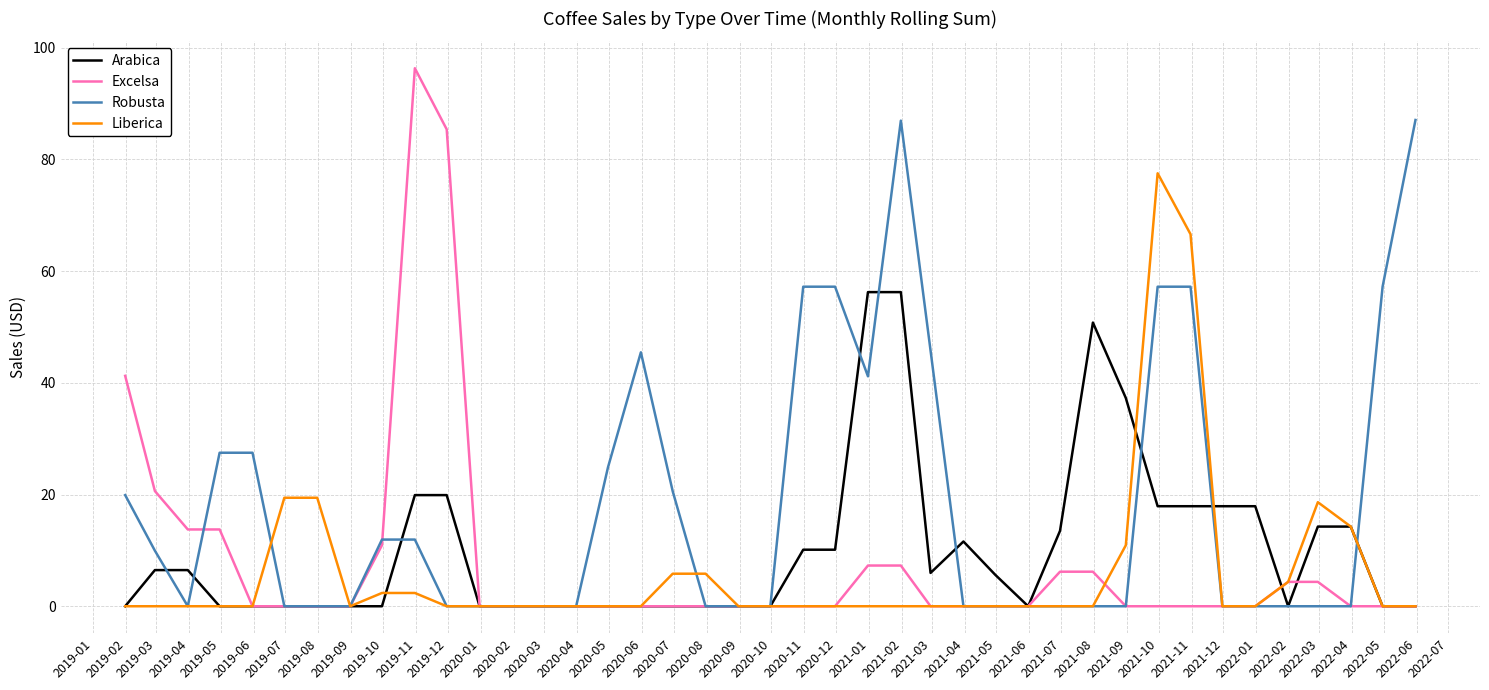

How many lines are shown in the chart?

4